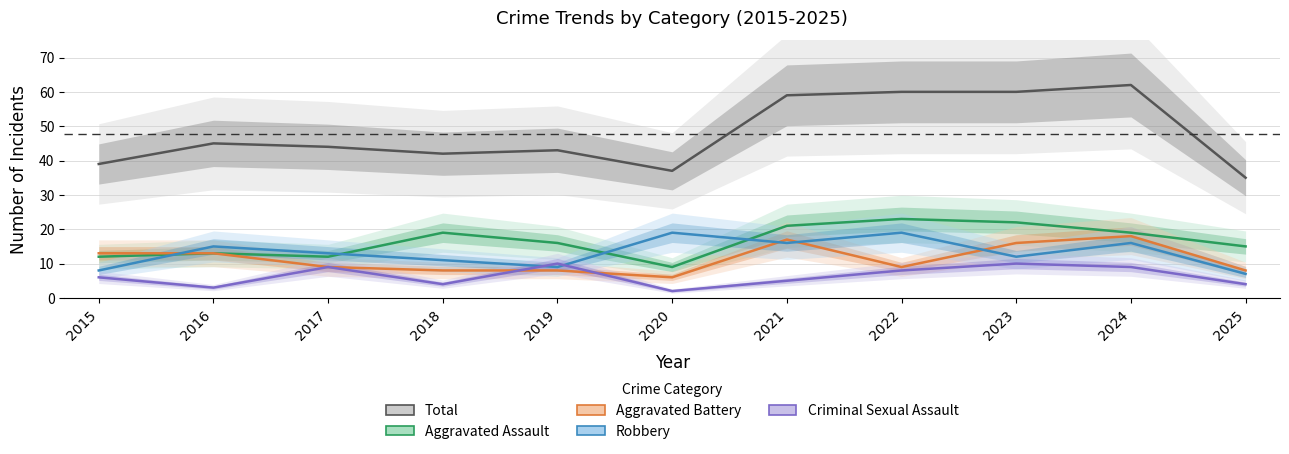

Rank the categories by Robbery value from highest to lowest.

2020, 2022, 2021, 2024, 2016, 2017, 2023, 2018, 2019, 2015, 2025